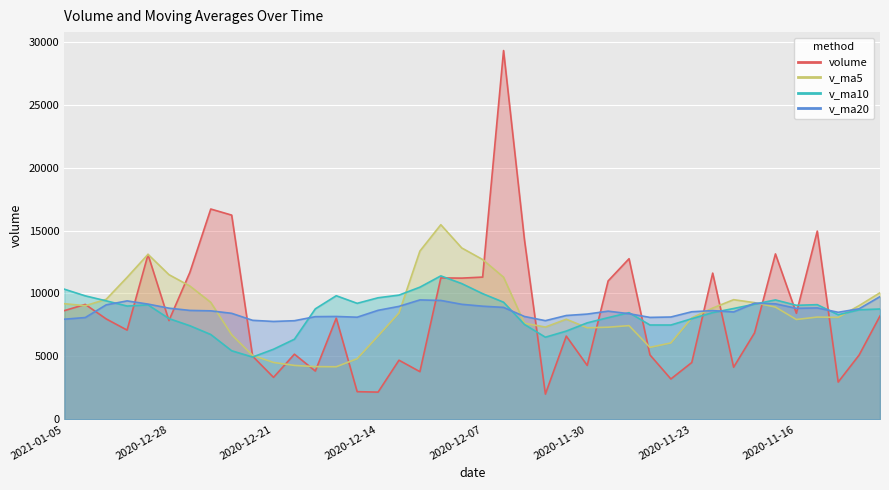

Is it true that v_ma10 equals 3192.2 at 2020-11-30?

False